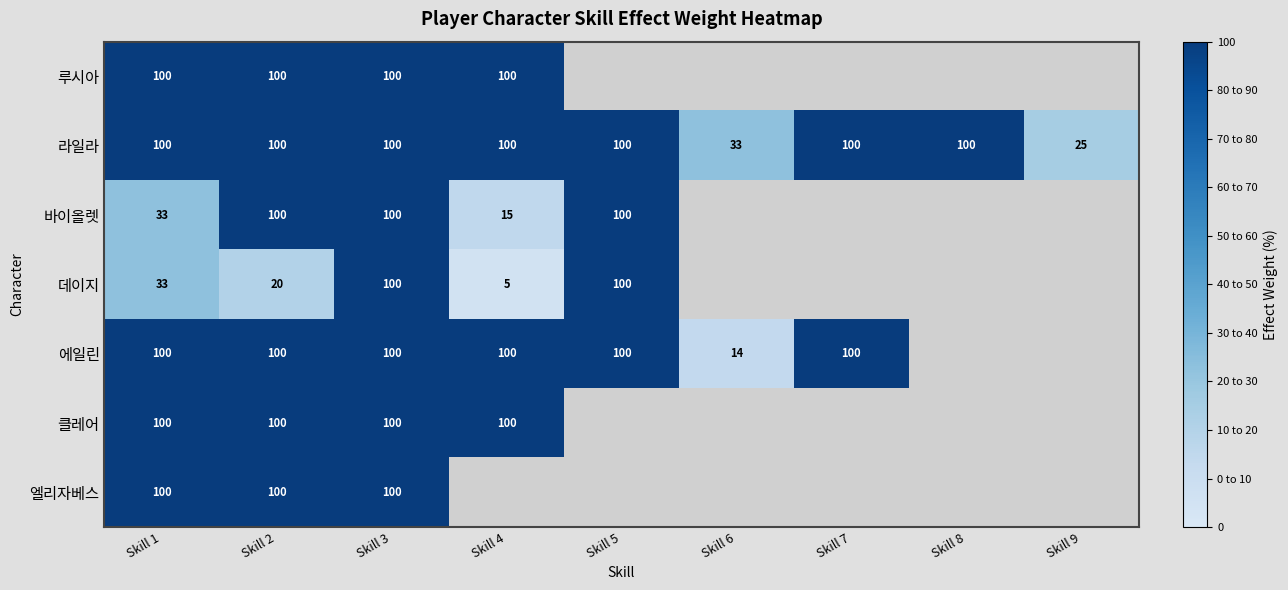

Which label corresponds to the smallest value in the chart?

Skill 4